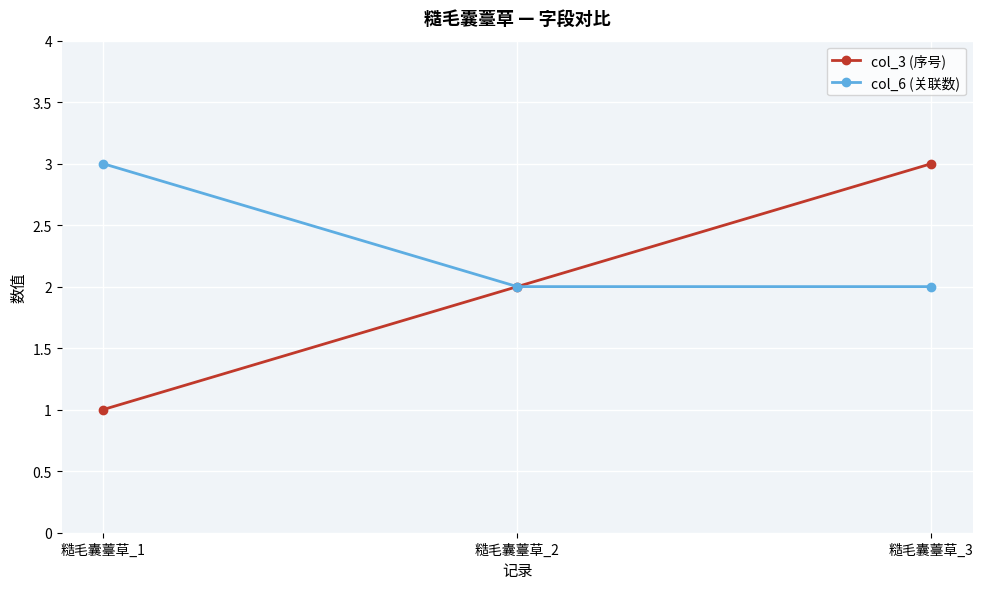

What are all the series names shown in the legend?

col_3 (序号), col_6 (关联数)